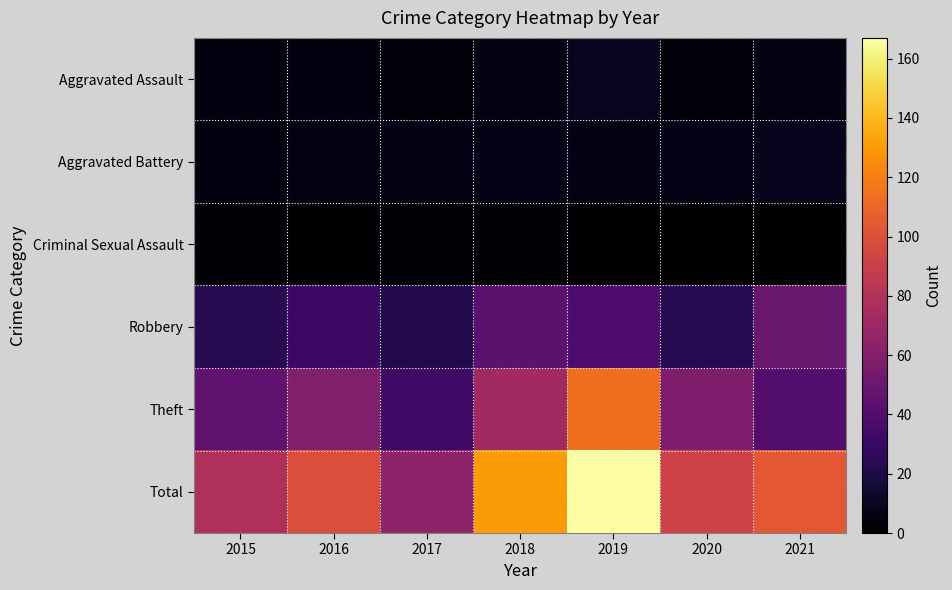

What is the total value across all series at 2021?

208